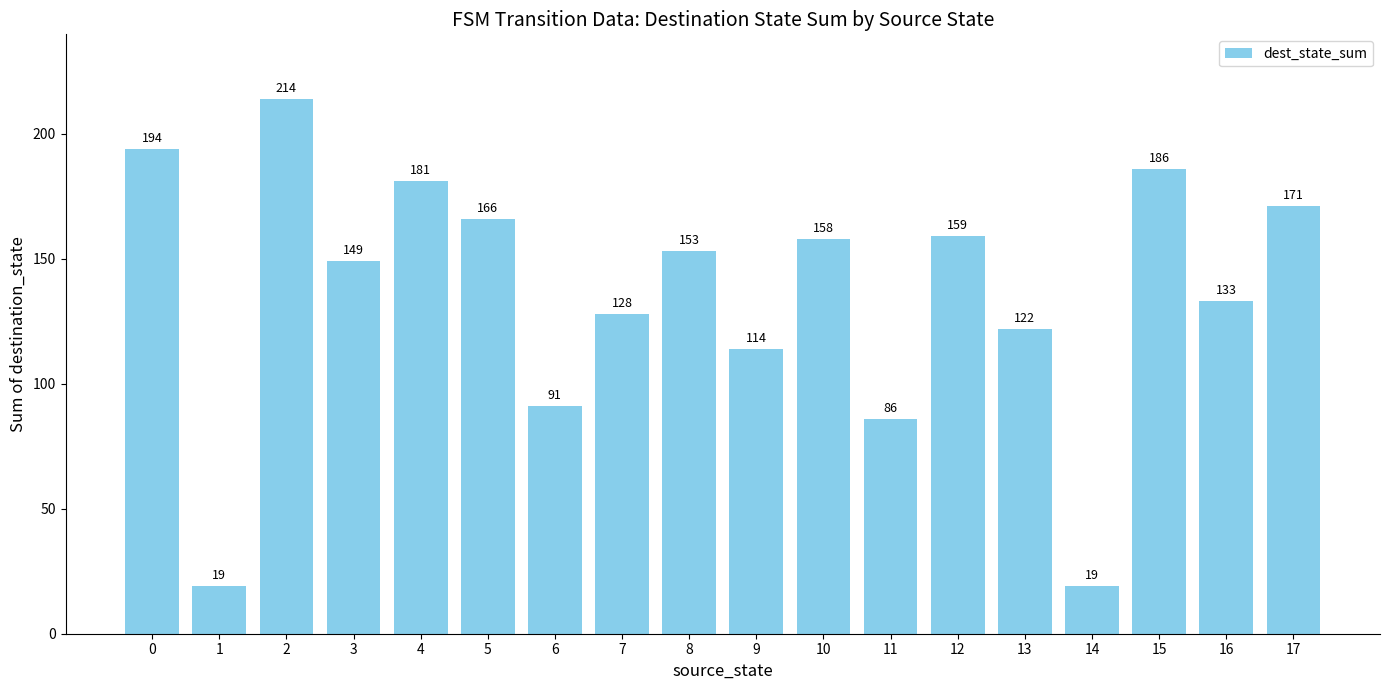

Are the bars horizontal?

No